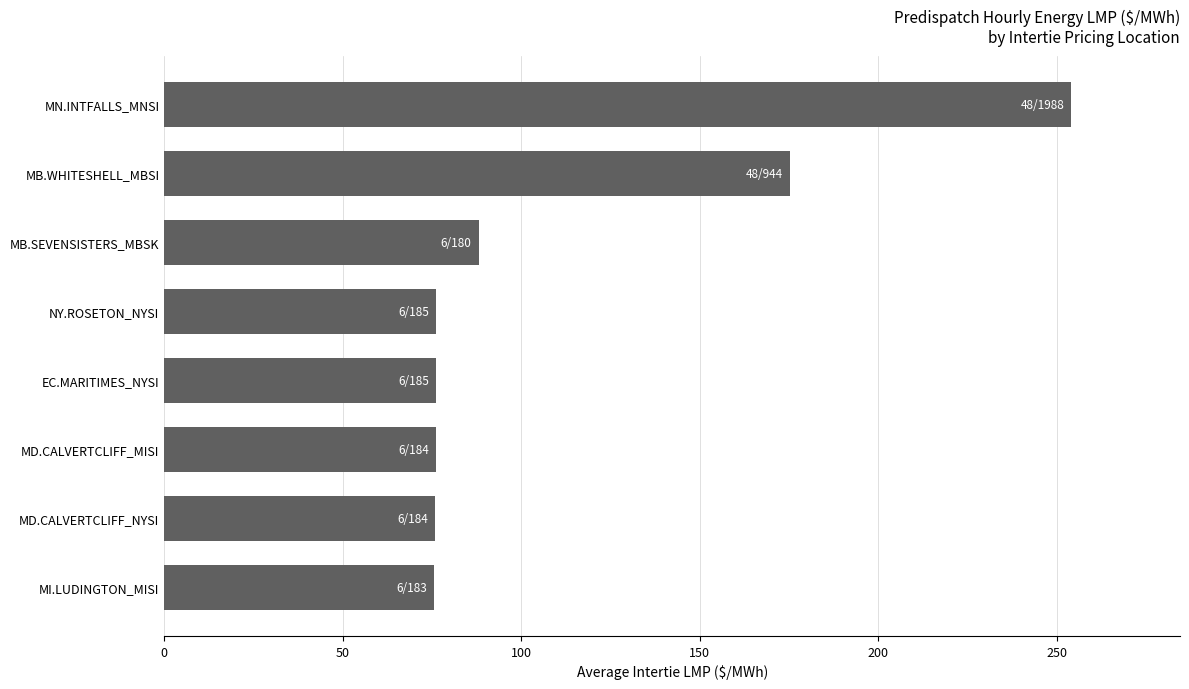

What is the maximum value shown in the chart?

254.0